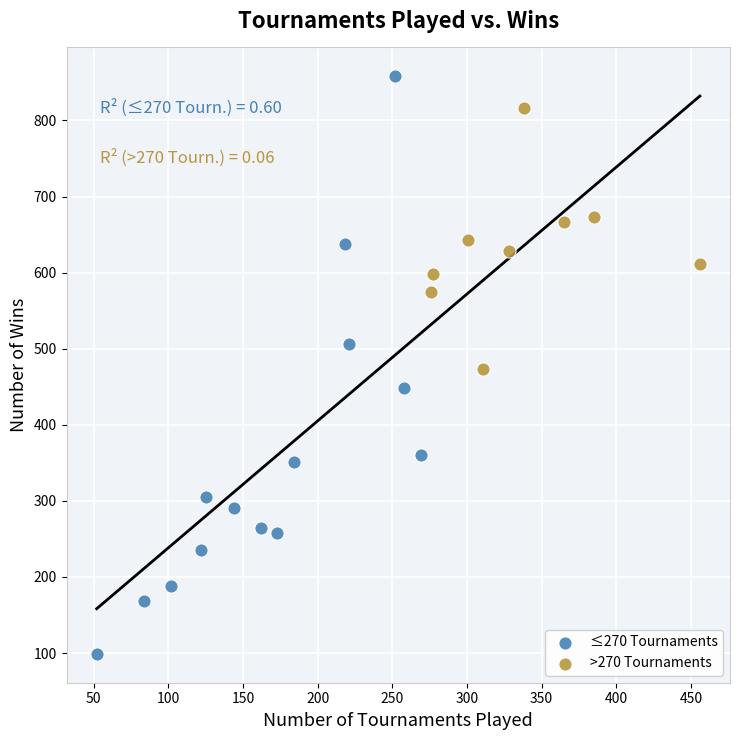

Which series has the widest spread of Y values?

≤270 Tournaments